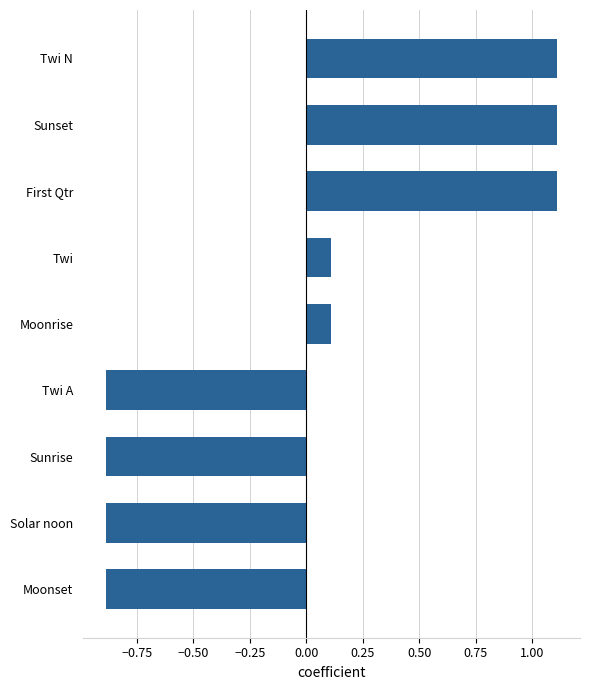

What is the maximum value shown in the chart?

1.1